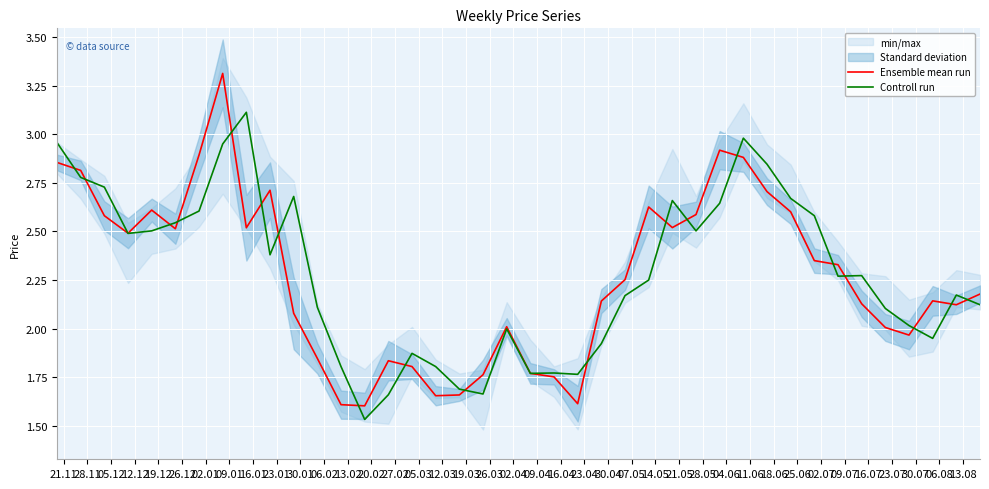

How many lines are shown in the chart?

2